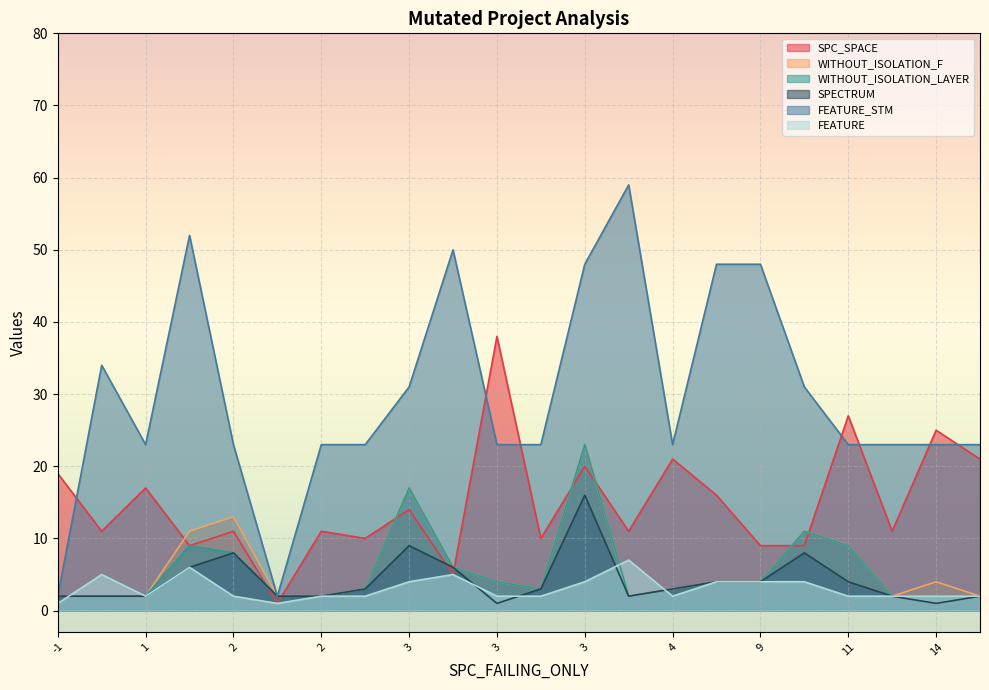

Which series has the largest total across all categories?

FEATURE_STM